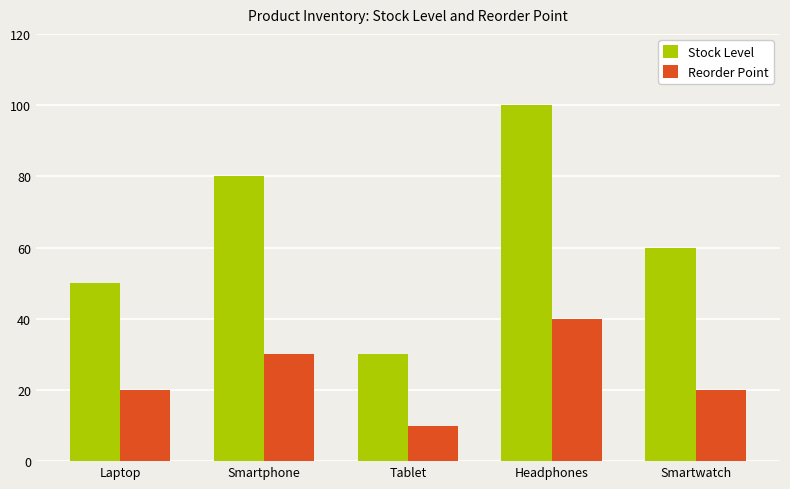

How many groups of bars are there?

5